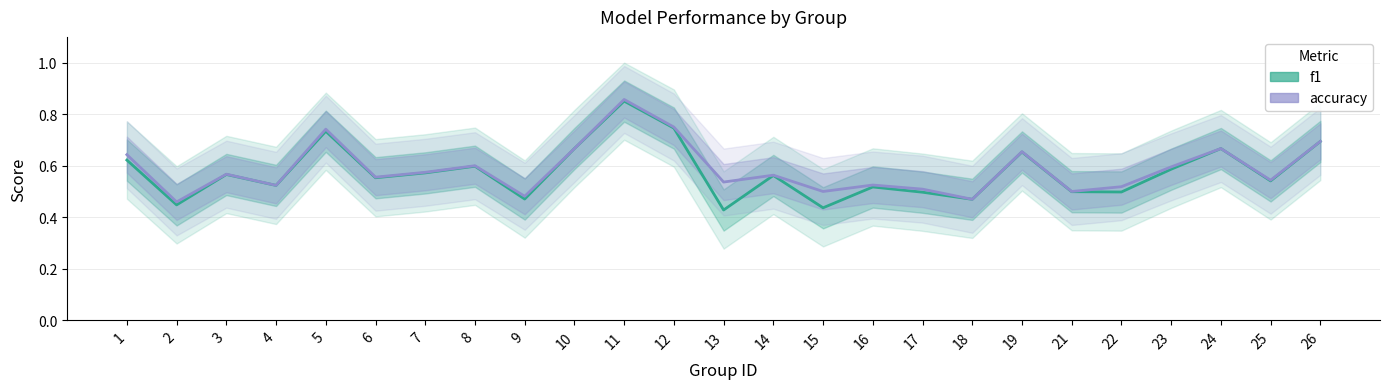

Reading left to right, extract all data points from this chart.

f1: 0.6	0.4	0.6	0.5	0.7	0.6	0.6	0.6	0.5	0.7	0.9	0.7	0.4	0.6	0.4	0.5	0.5	0.5	0.7	0.5	0.5	0.6	0.7	0.5	0.7
accuracy: 0.6	0.5	0.6	0.5	0.7	0.6	0.6	0.6	0.5	0.7	0.9	0.8	0.5	0.6	0.5	0.5	0.5	0.5	0.7	0.5	0.5	0.6	0.7	0.5	0.7